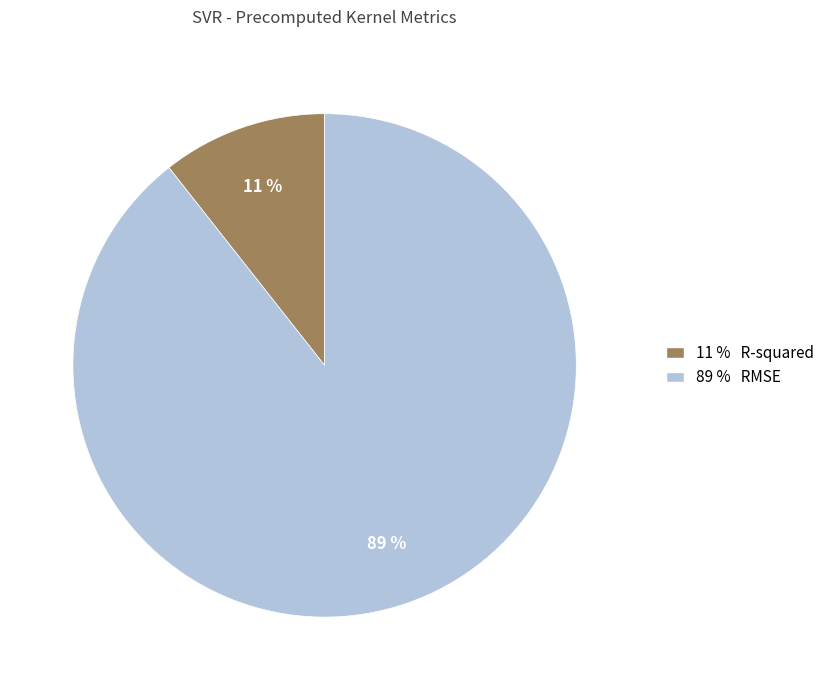

How many slices are in this pie chart?

2